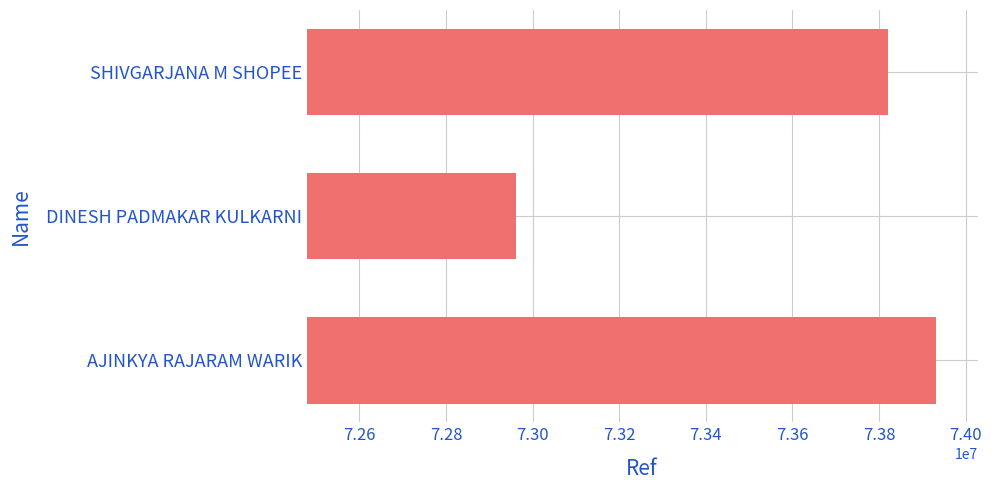

What is the greatest value displayed?

73930929